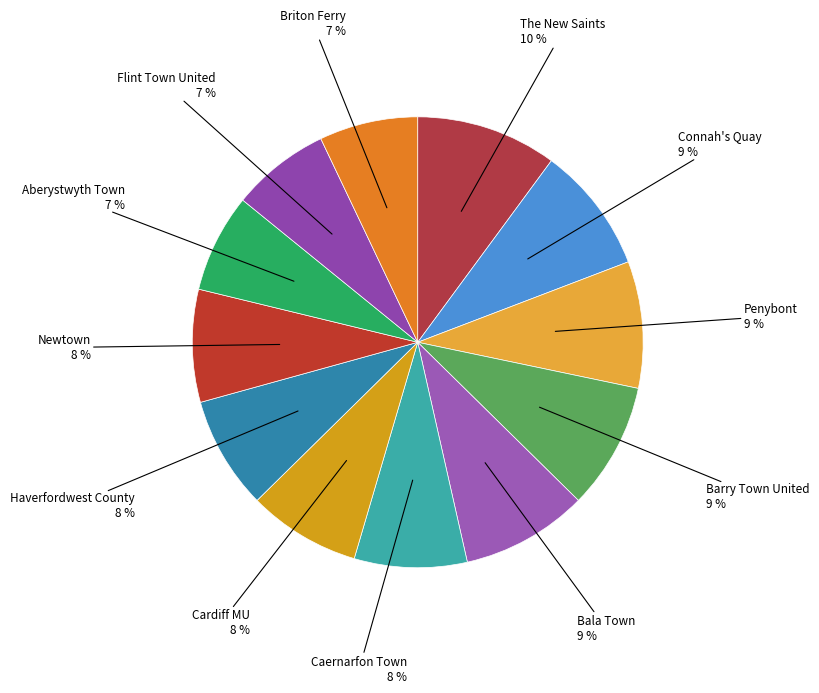

How many segments does this pie chart have?

12